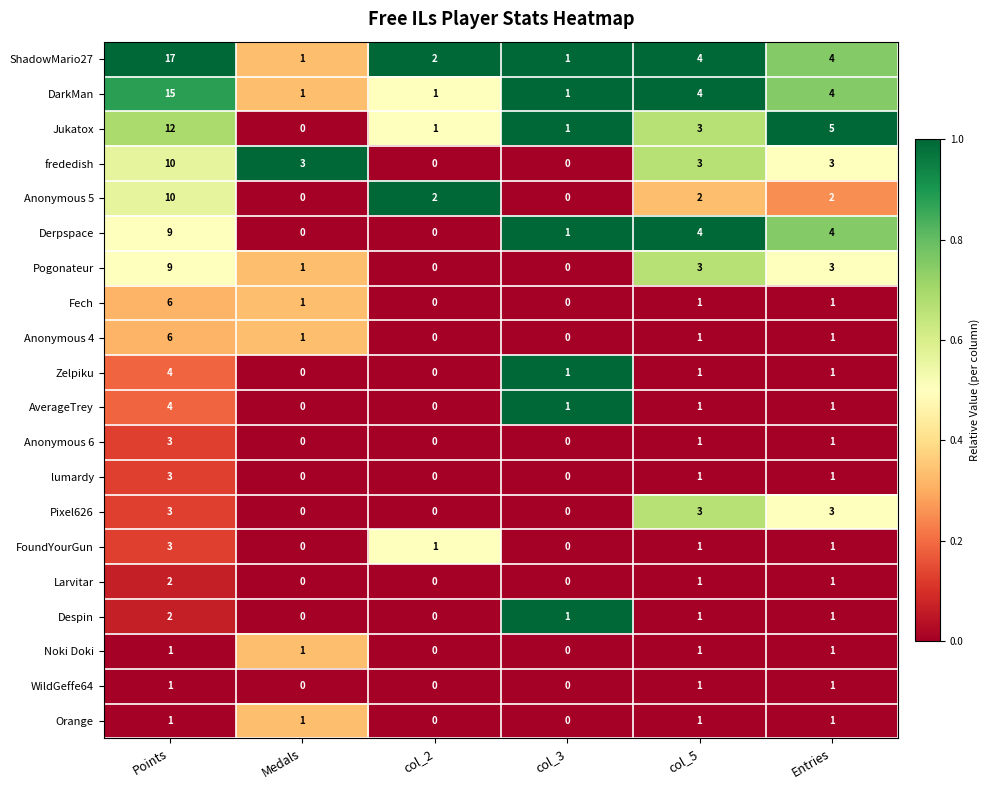

What is the maximum value shown in the chart?

17